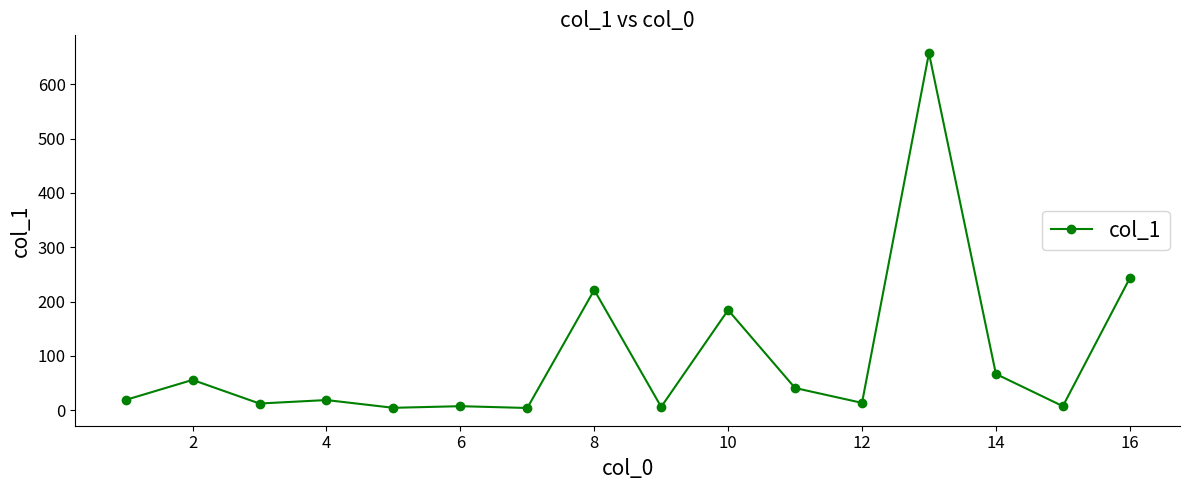

What is the average value?

97.6